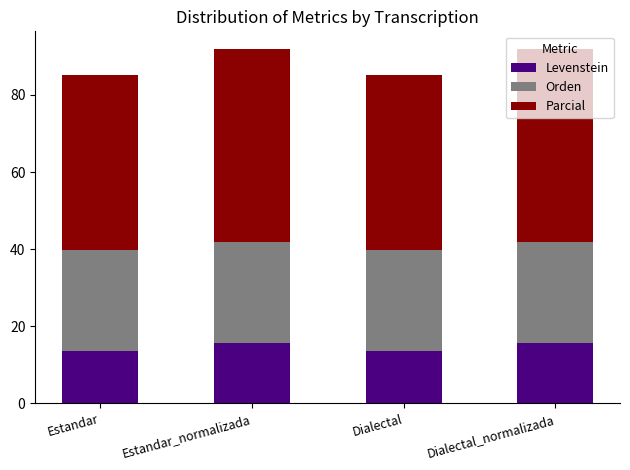

What is the average value of the Levenstein series?

14.7